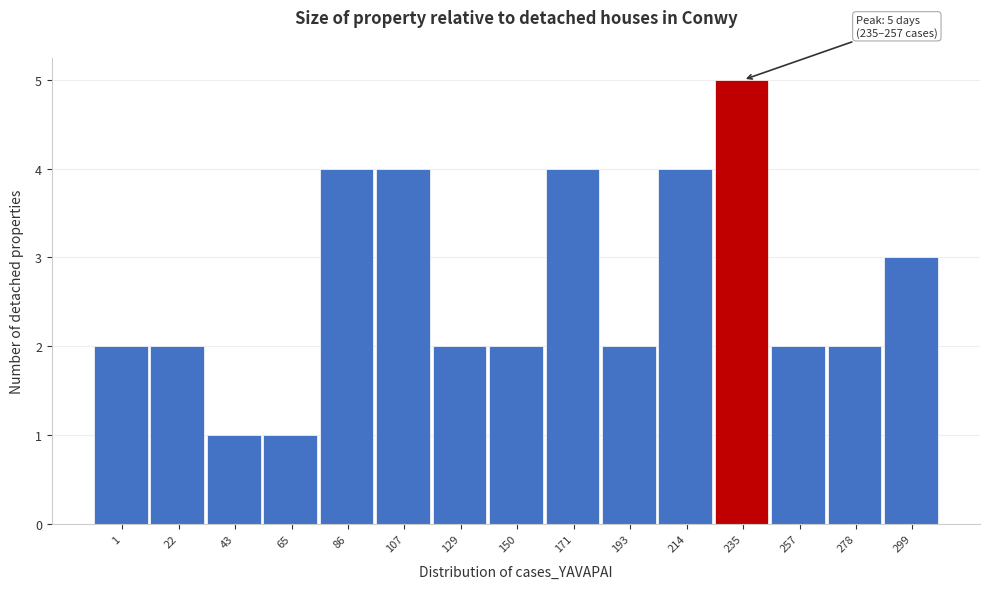

Reading left to right, extract all data points from this chart.

2	2	1	1	4	4	2	2	4	2	4	5	2	2	3